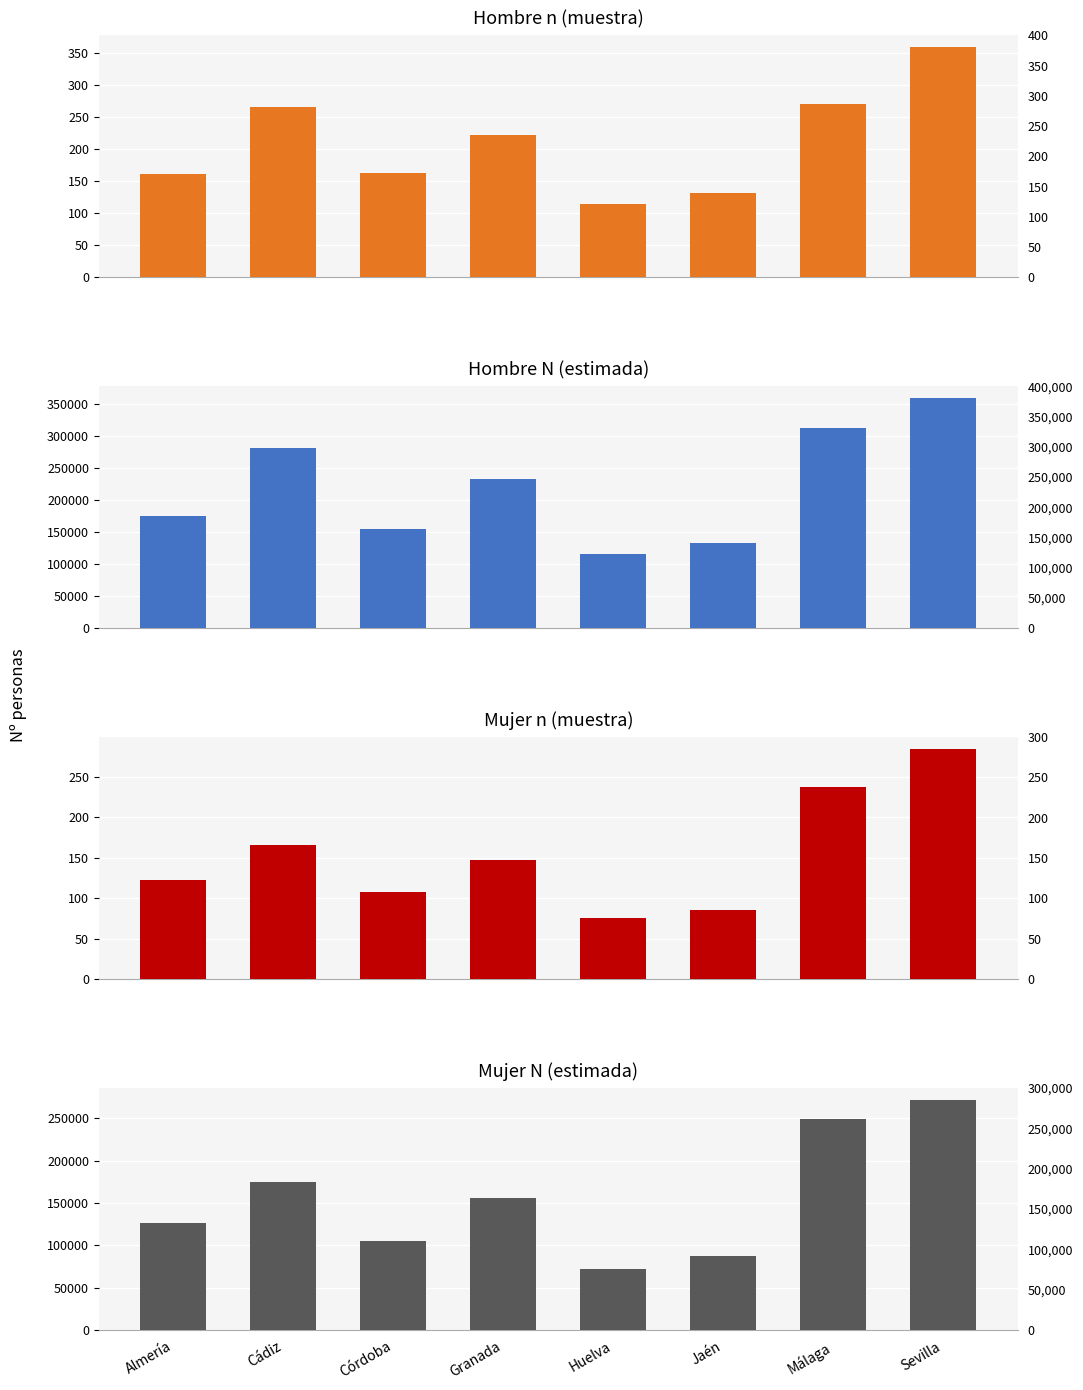

At which label does Hombre N (estimada) reach its minimum?

Huelva